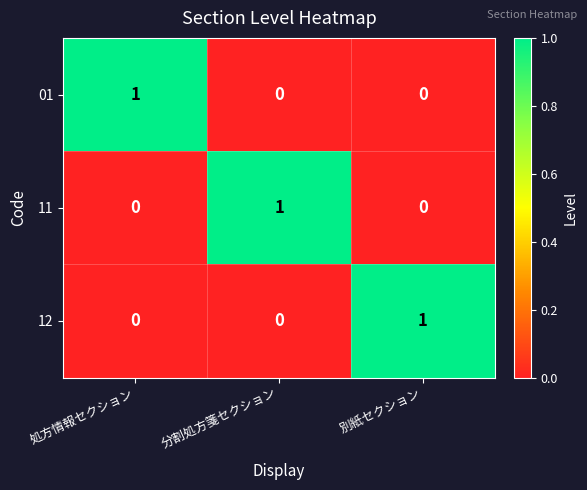

What is the total value across all series at 別紙セクション?

1